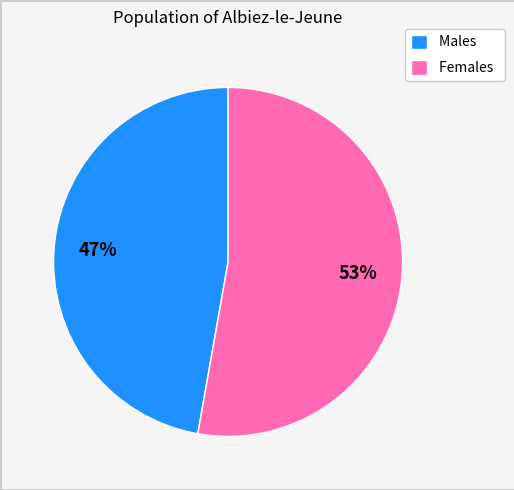

Do Females and Males together represent more than half of the pie?

Yes